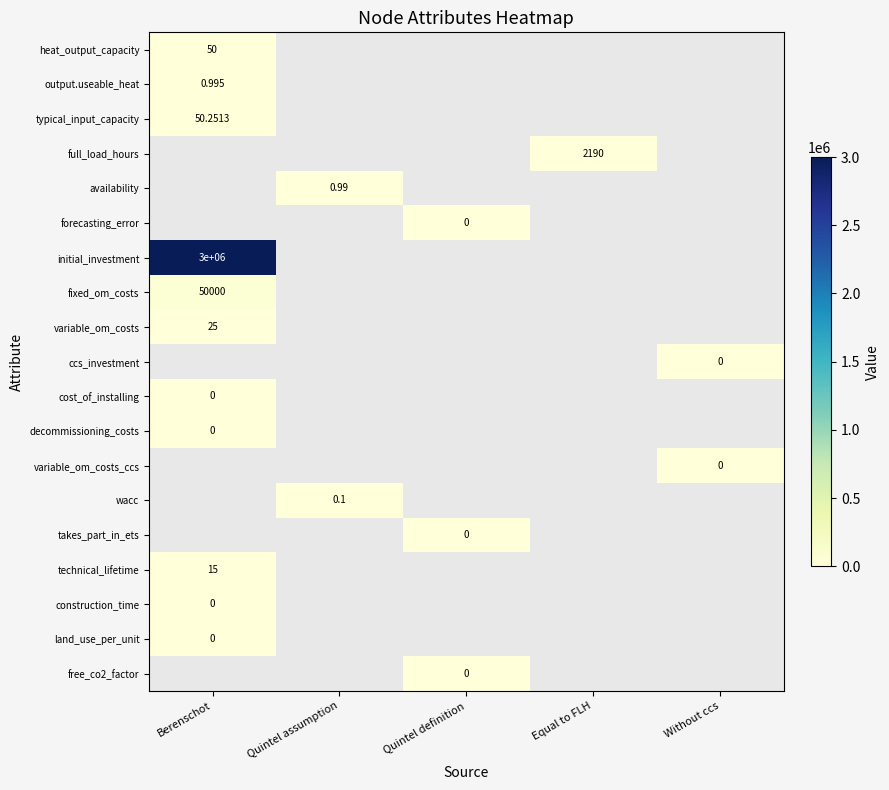

Which label corresponds to the largest value in the chart?

Berenschot